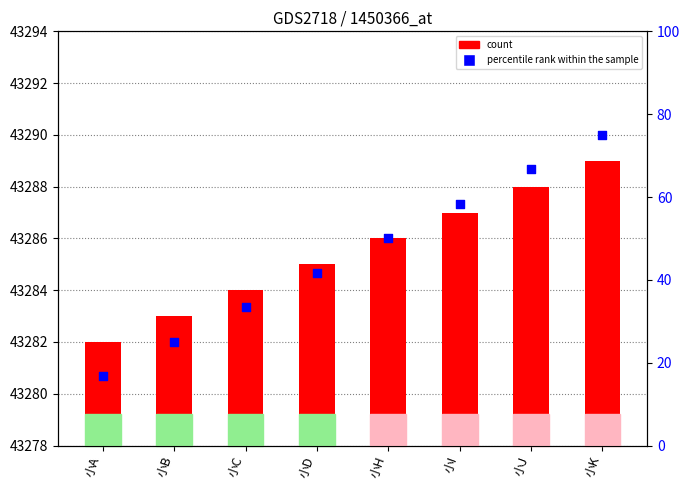

At which category is the sum across all series the highest?

小K